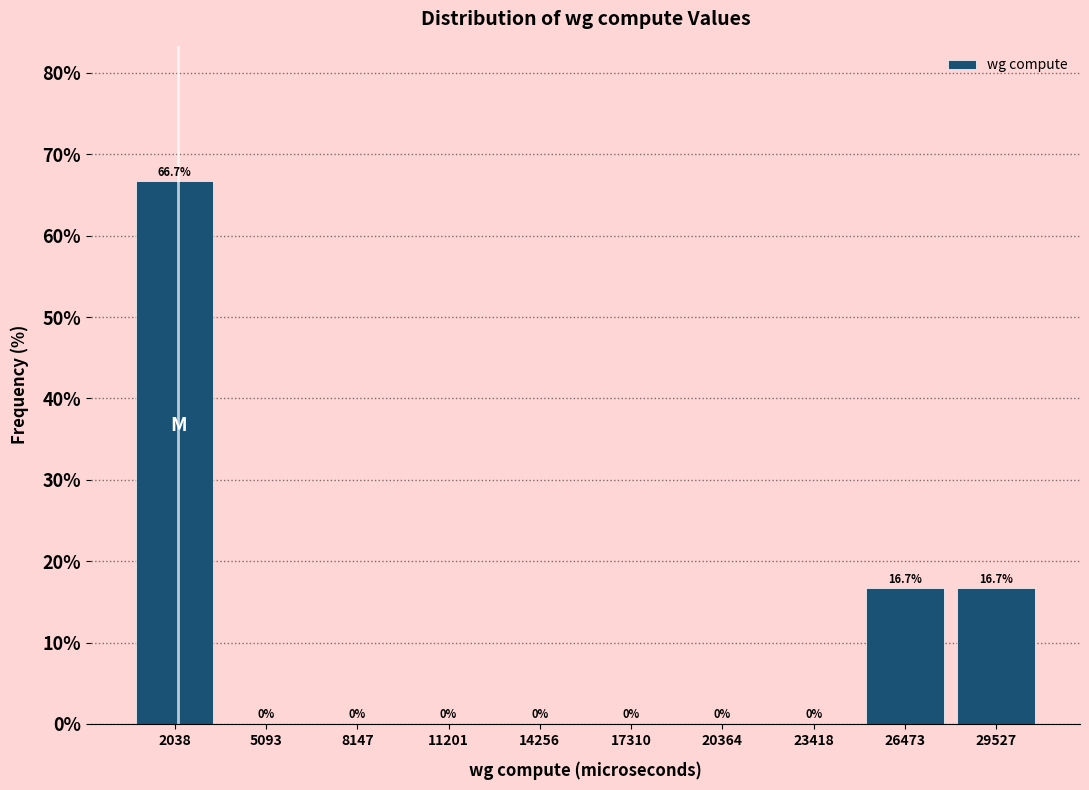

How tall is the bar that spans 25000 to 28000 on the x-axis? The bar edges are not printed on the chart, so give them approximately, as read against the axis.

16.7